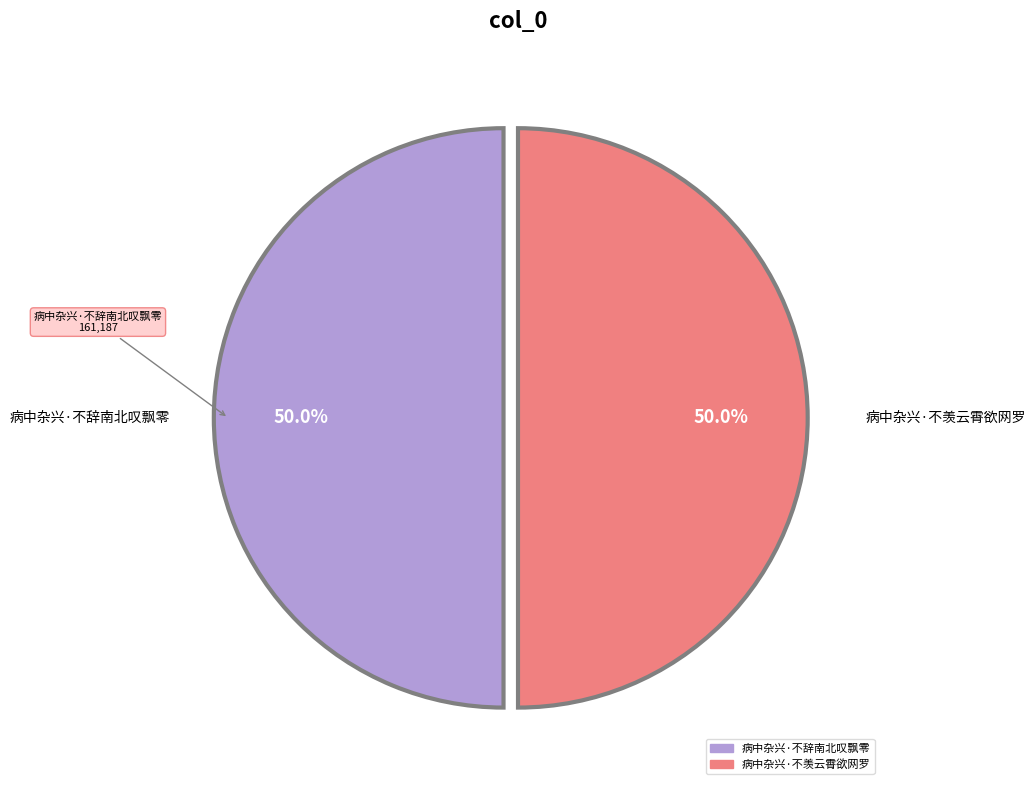

Approximately how many times larger is the value at 病中杂兴·不辞南北叹飘零 compared to 病中杂兴·不羡云霄欲网罗?

1.0